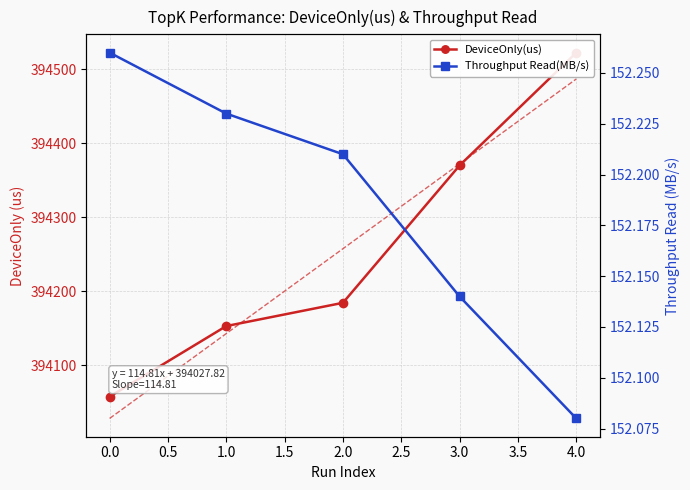

At how many categories does at least one series exceed 308837?

5